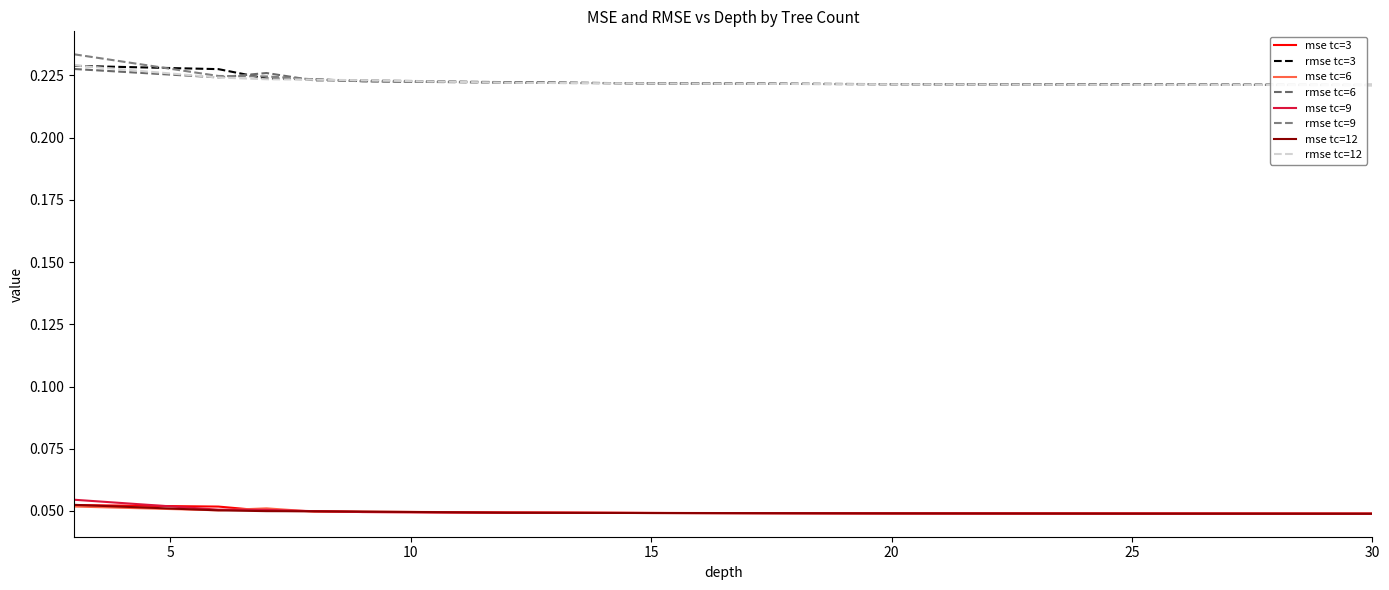

Is this an area chart (filled region under the line)?

No